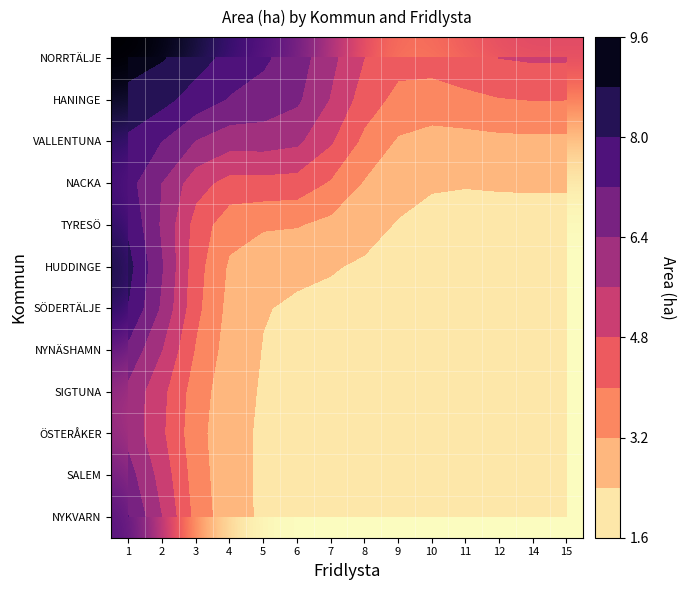

Rank the series at 7 from highest to lowest value.

NORRTÄLJE, HANINGE, VALLENTUNA, NACKA, TYRESÖ, HUDDINGE, SÖDERTÄLJE, NYNÄSHAMN, SIGTUNA, ÖSTERÅKER, SALEM, NYKVARN